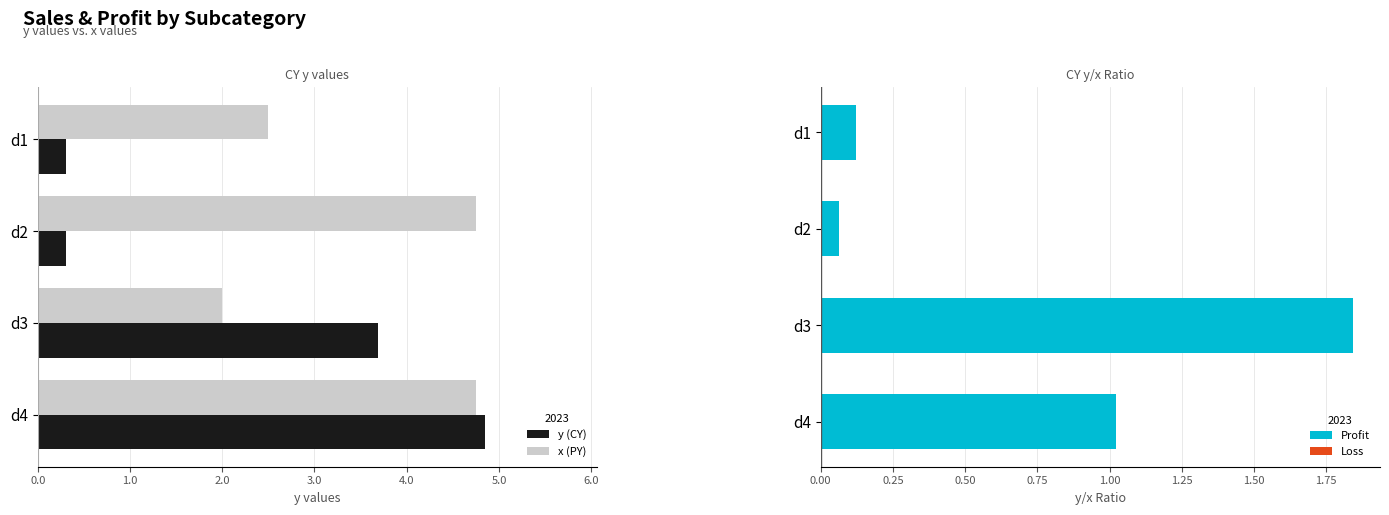

What is the difference between the maximum and second lowest values in the x (PY) series?

2.2